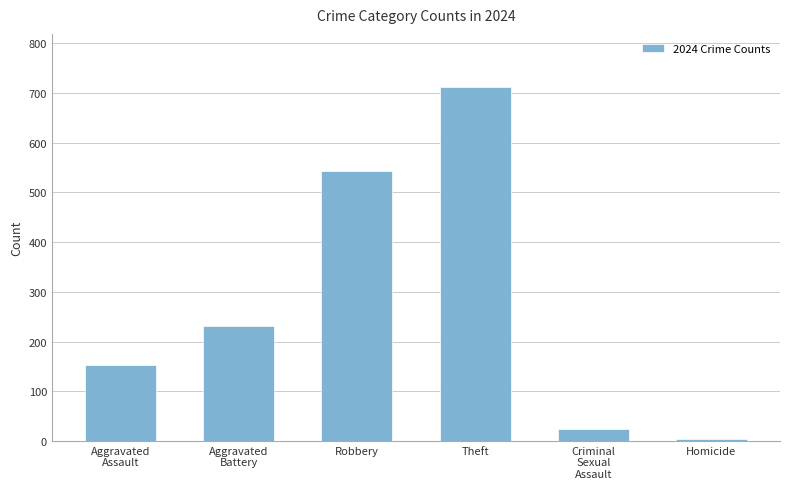

At which category does the chart reach its minimum across all series?

Homicide